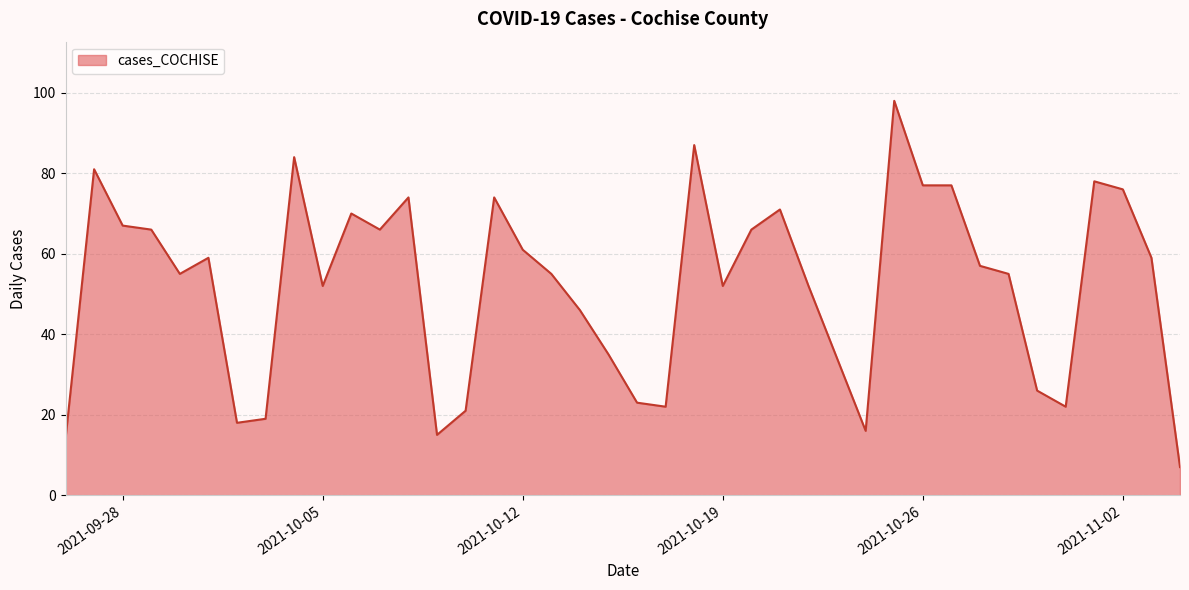

True or false: there are more than 1 points higher than both neighbors.

True